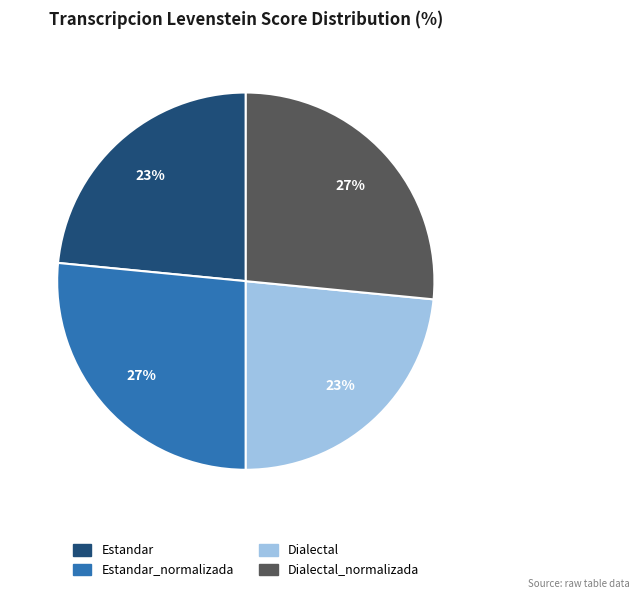

Is there any slice that represents more than half of the pie?

No